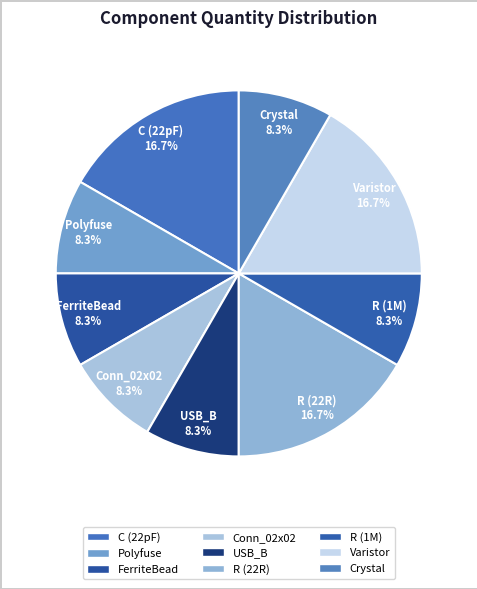

To the nearest percent, what is the difference between the largest and smallest slice percentages?

8%